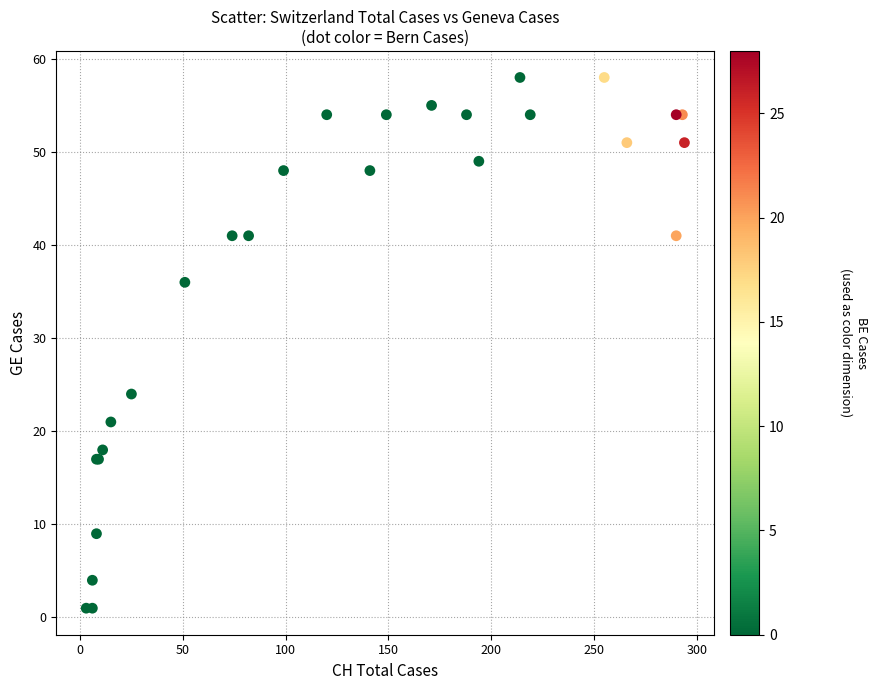

What Y value in the scatter plot is closest to 29?

24